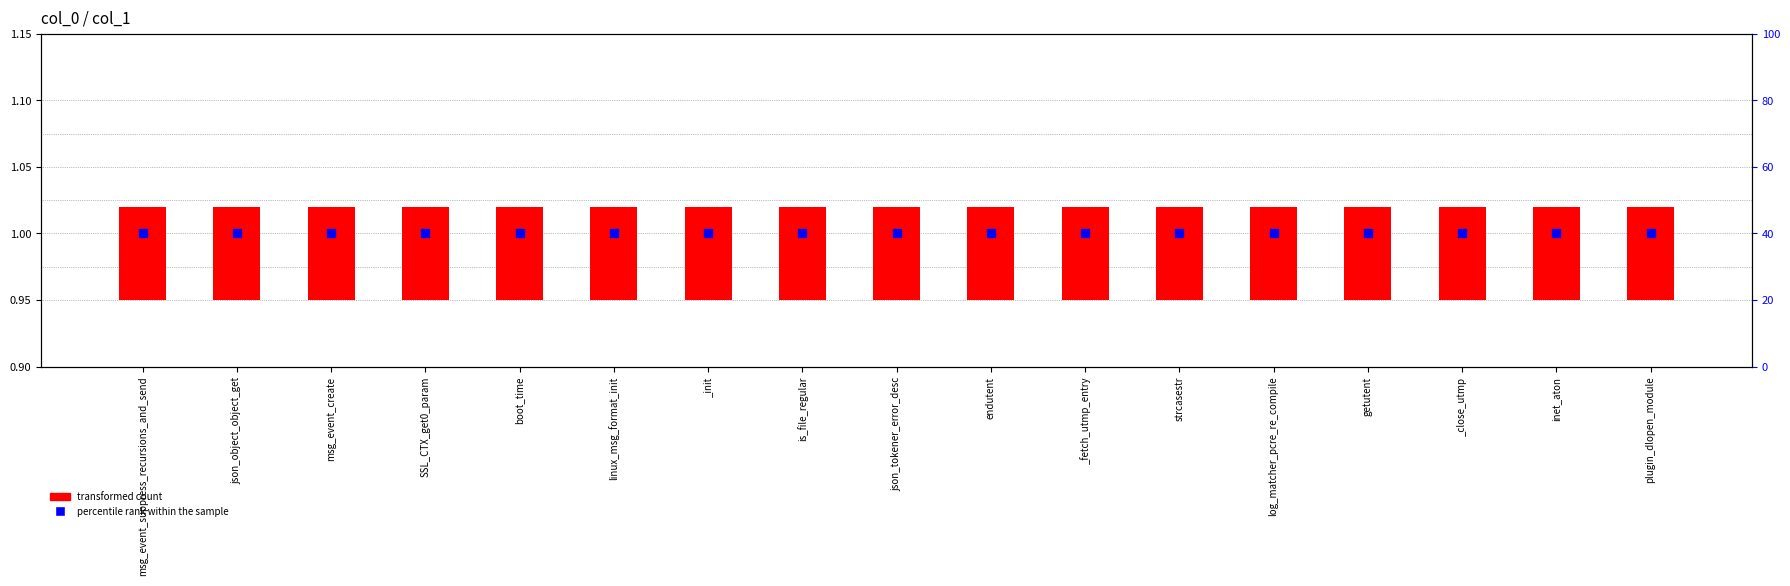

Which series contains the highest Y value?

percentile rank within the sample